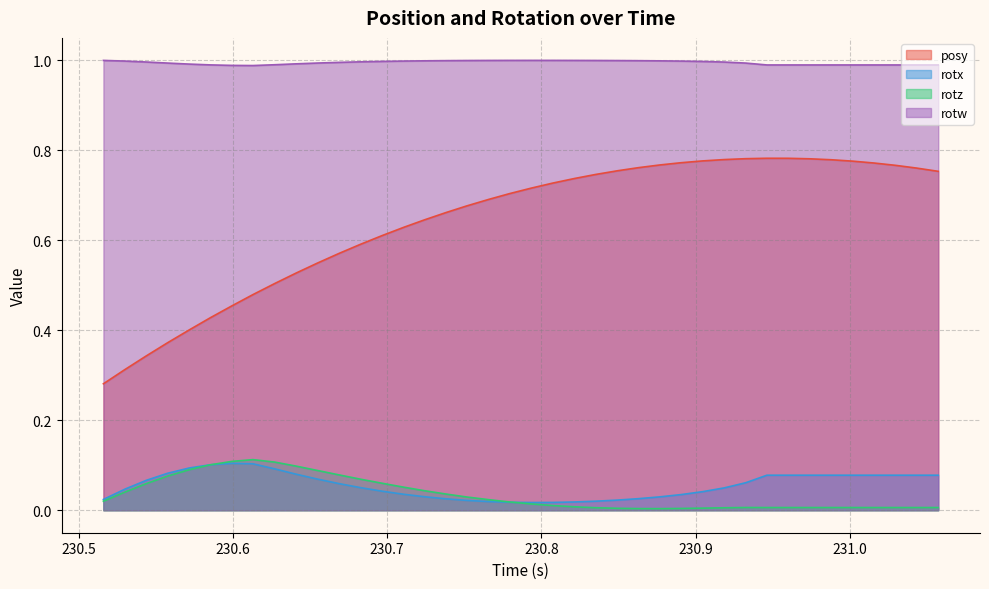

Which series has the widest spread of values?

posy